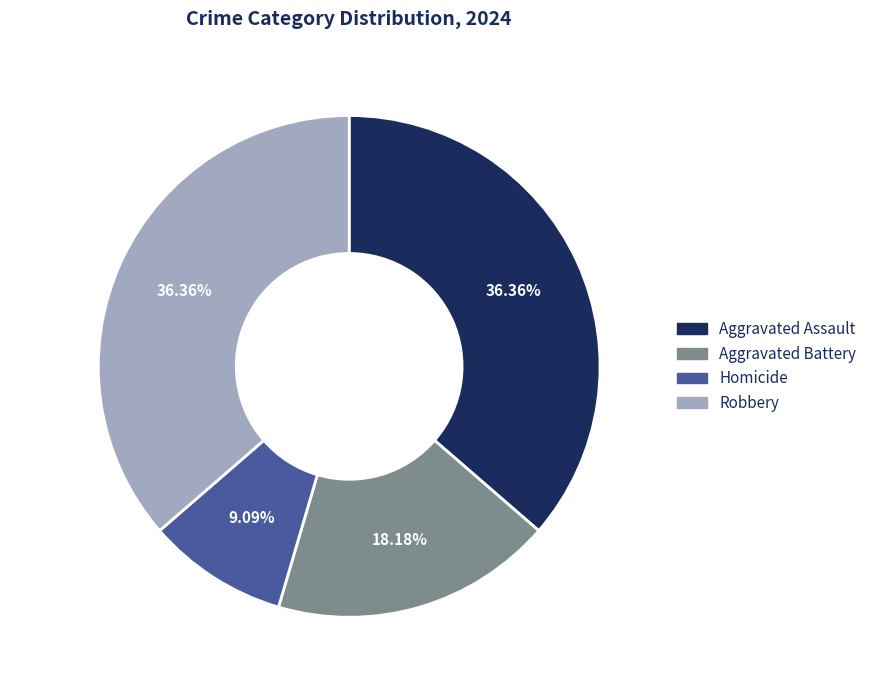

What percentage is the Aggravated Assault slice, to the nearest percent?

36%